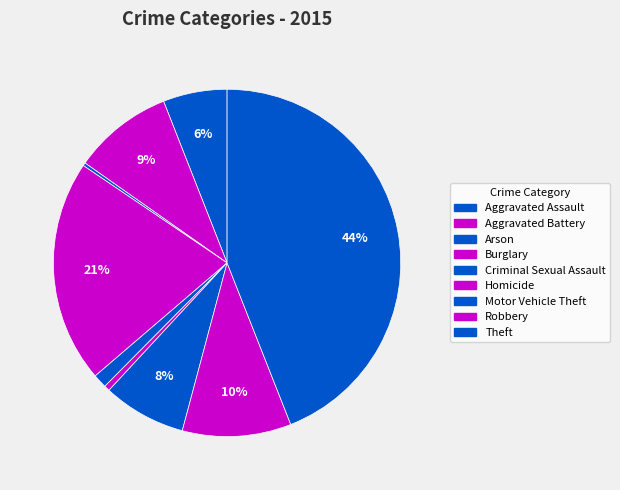

What is the largest slice in the pie chart?

Theft